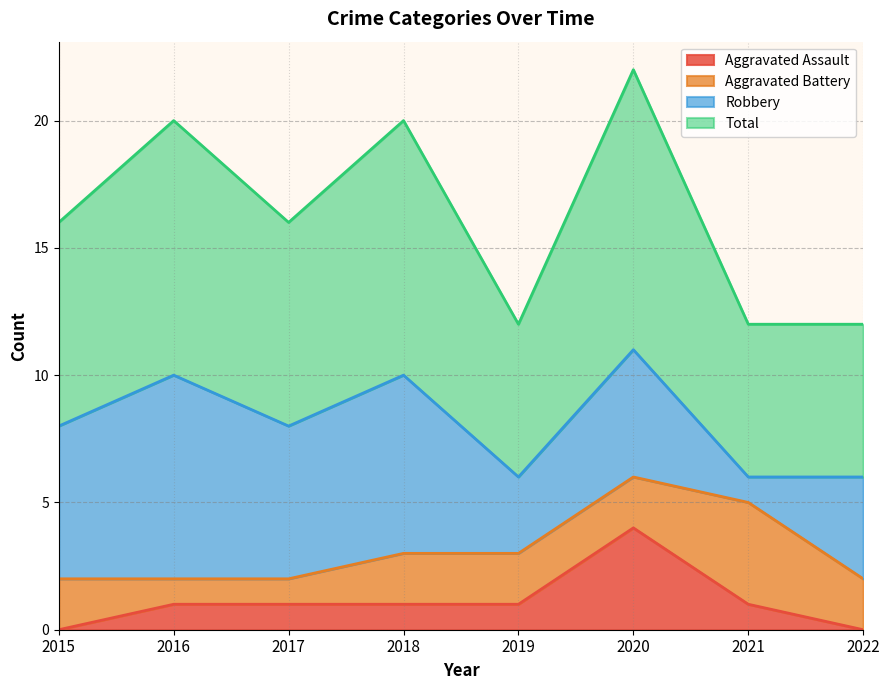

At which category does Aggravated Assault reach its first local peak?

2020